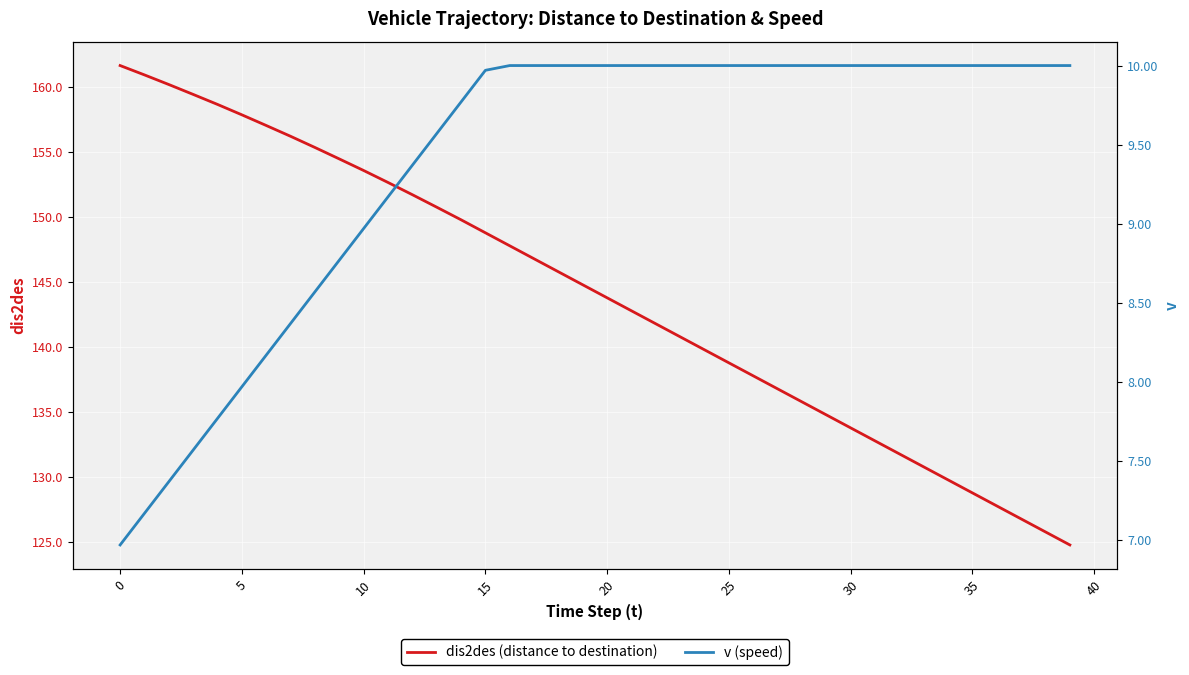

What is the lowest value of the dis2des (distance to destination) series?

124.8